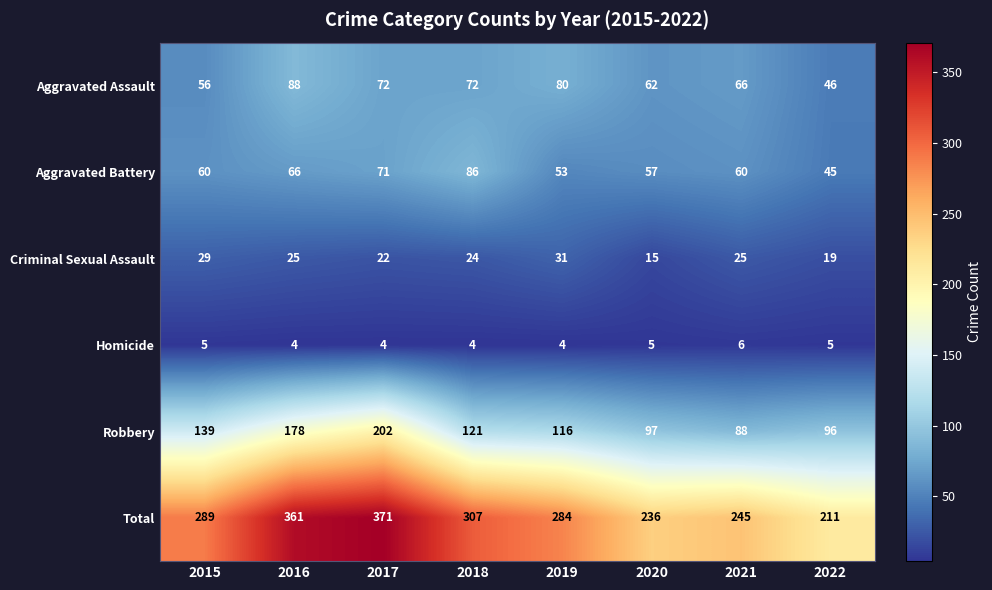

What is the maximum value for Total?

371